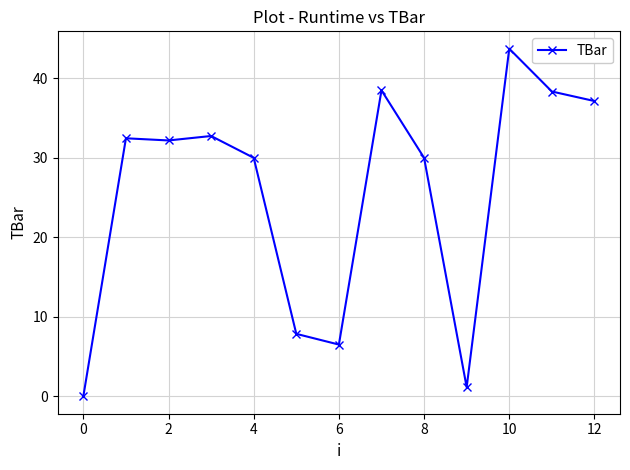

What is the maximum value shown in the chart?

43.7